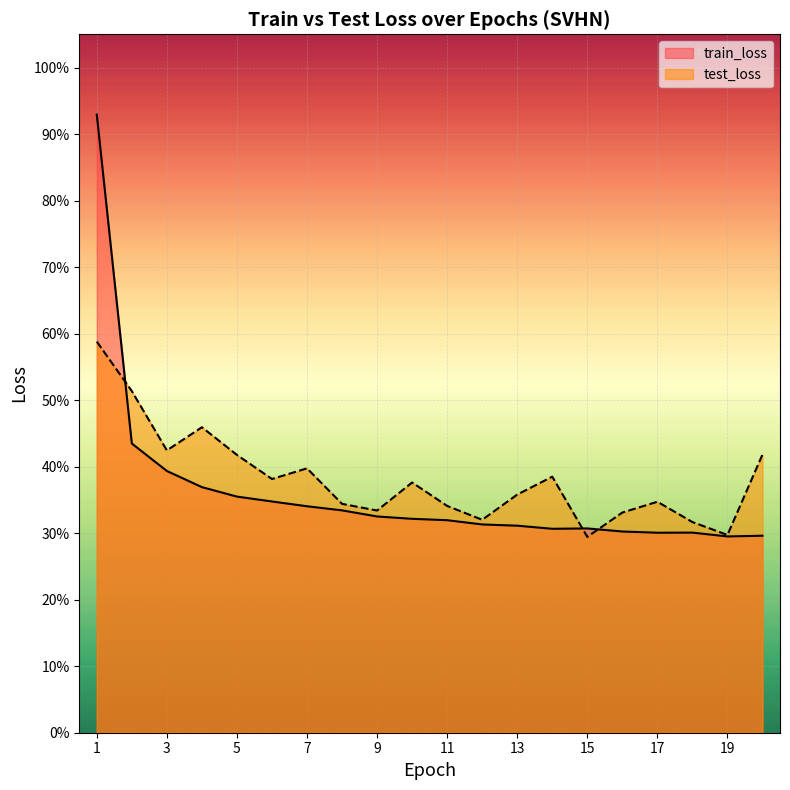

Does the chart display data point markers on the line(s)?

No